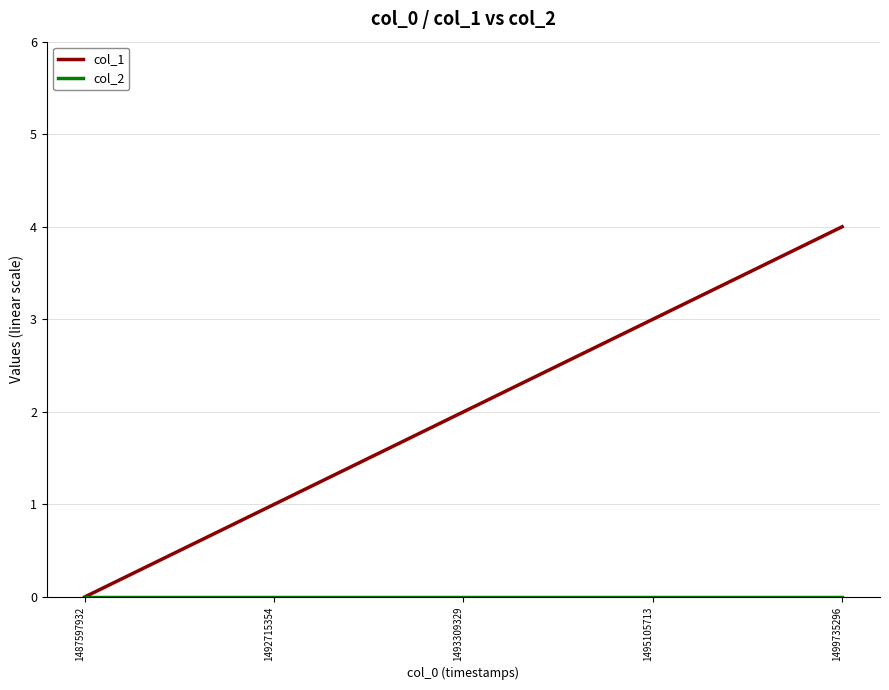

Between 1487597932 and 1499735296, which series saw the biggest shift?

col_1